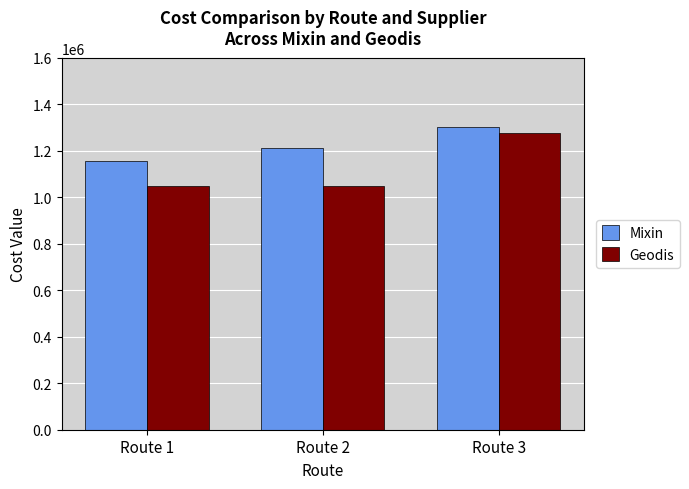

Reading left to right, what are all the values shown in this chart?

Mixin: 1154880.0	1212624.0	1300320.0
Geodis: 1048320.0	1048320.0	1274313.6